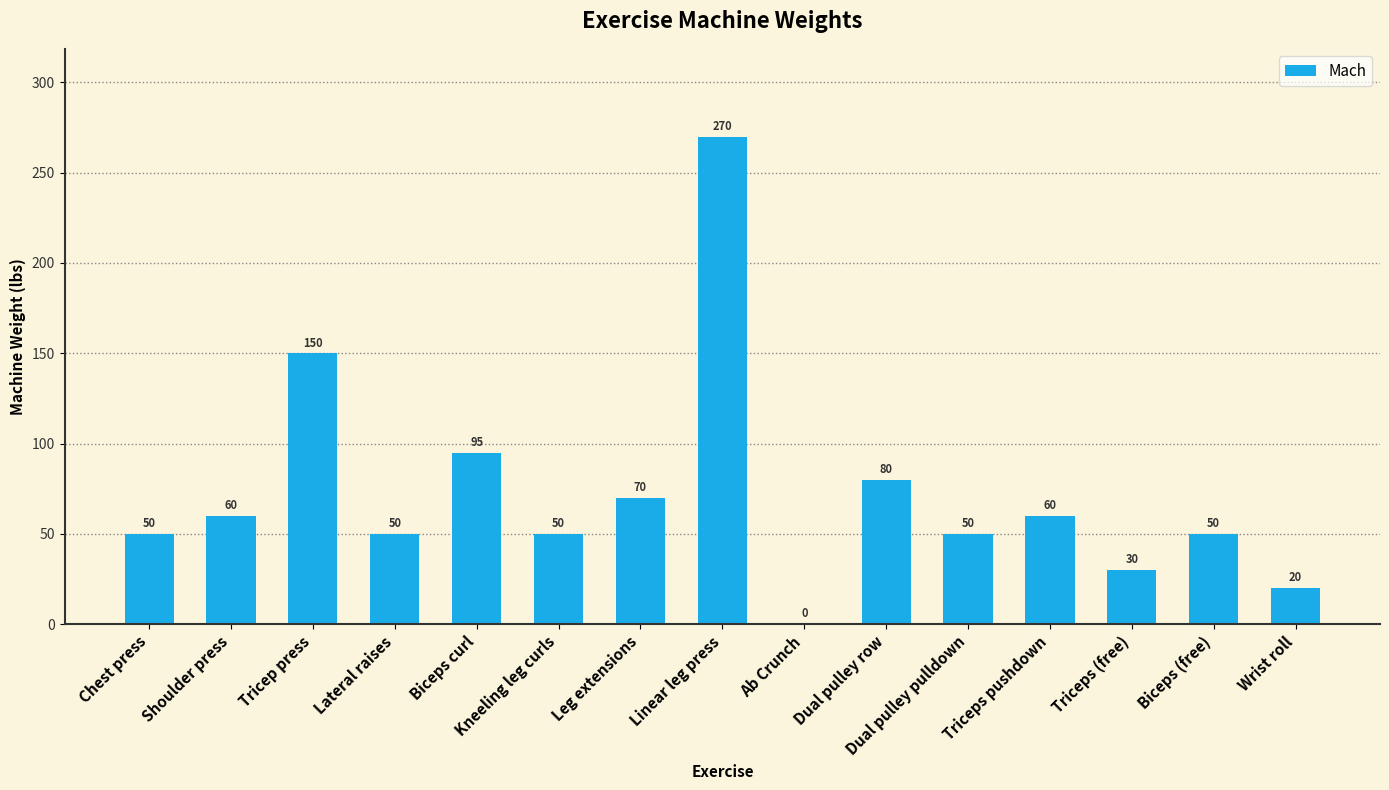

What is the sum of the values at Linear leg press and Dual pulley pulldown?

320